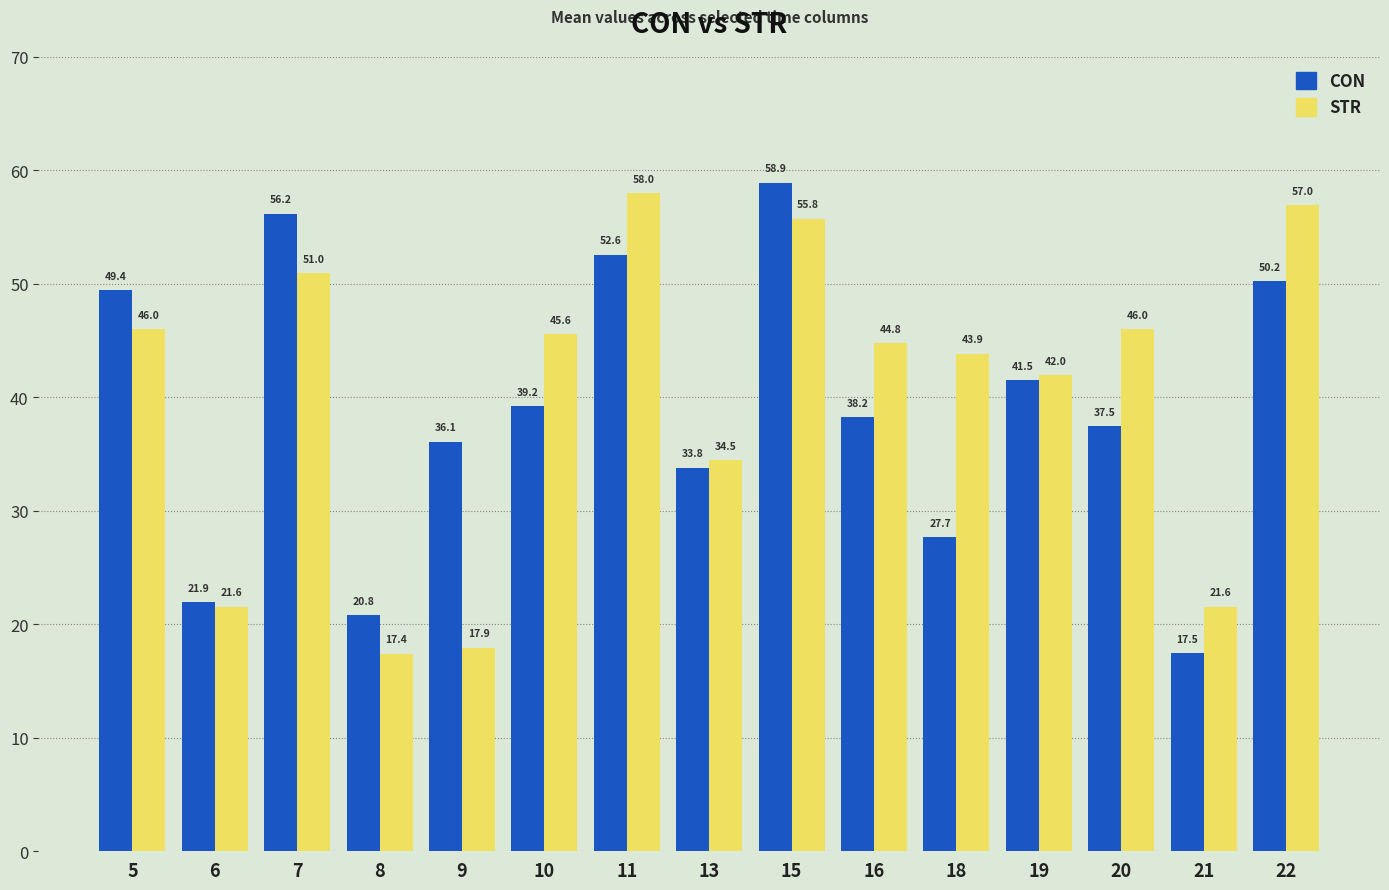

Is it true that STR equals 6.6 at 21?

False